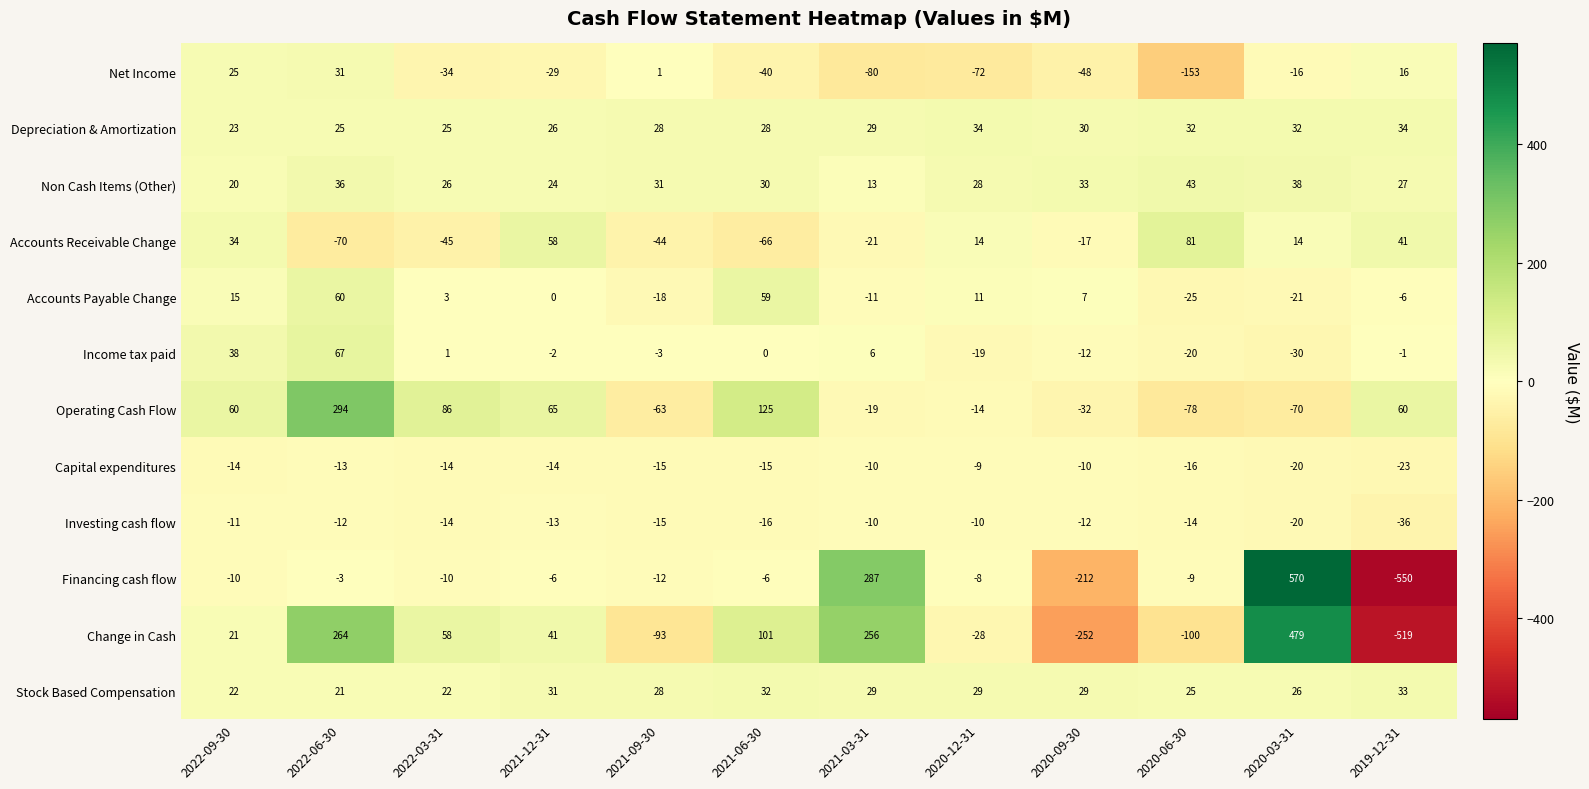

At which category is the sum across all series the highest?

2020-03-31